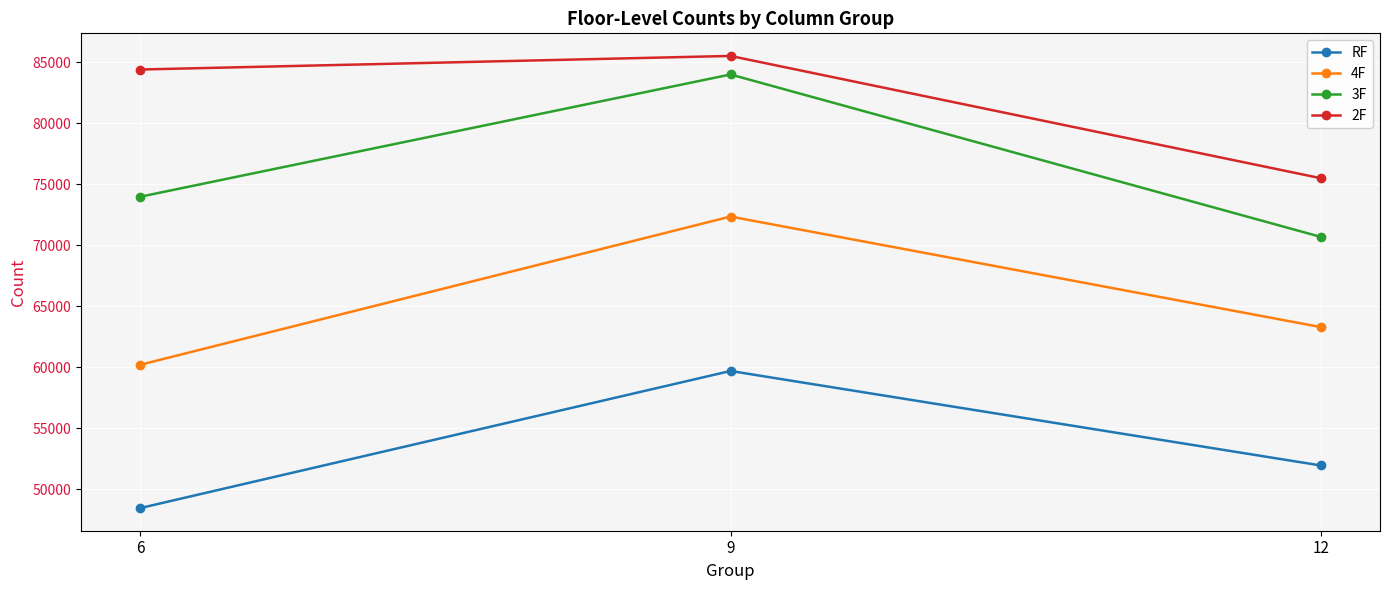

At which category is the sum across all series the highest?

9